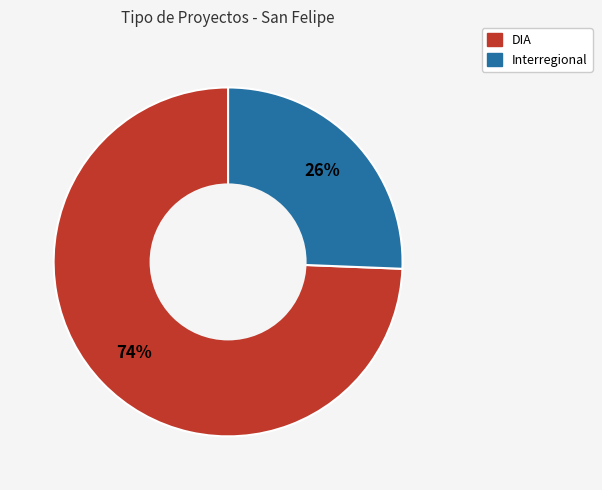

What percentage is the Interregional slice, to the nearest percent?

26%